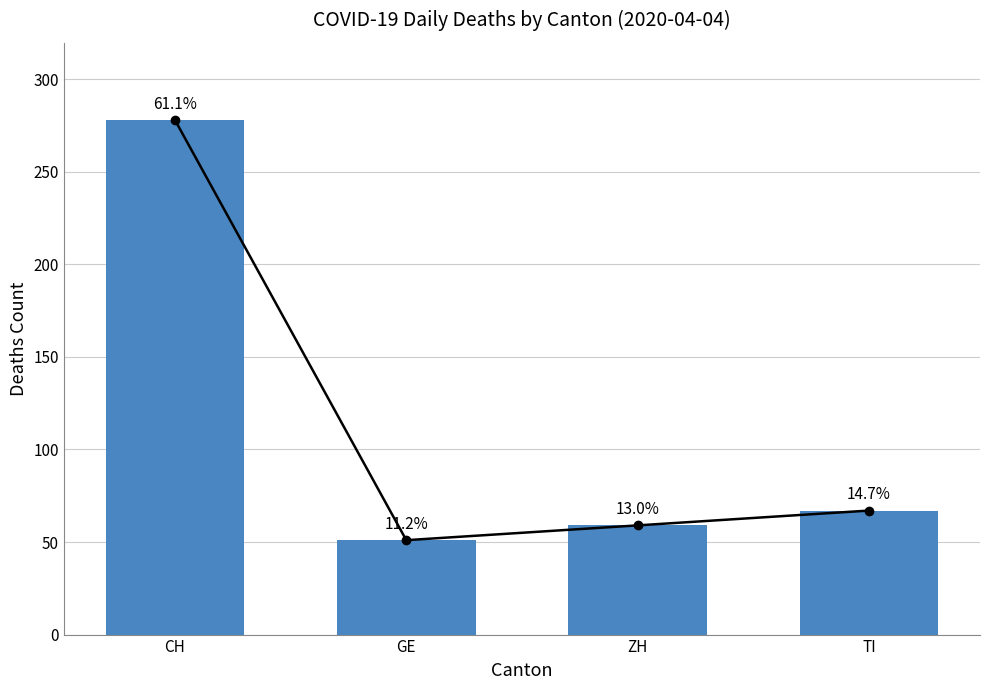

True or false: the data shows 87 at TI.

False